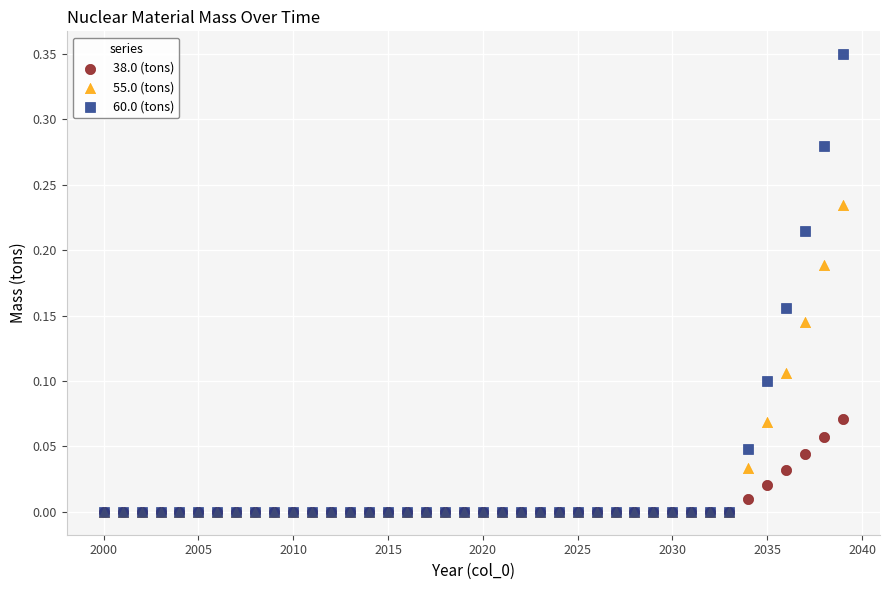

What are all the series names shown in the legend?

38.0 (tons), 55.0 (tons), 60.0 (tons)